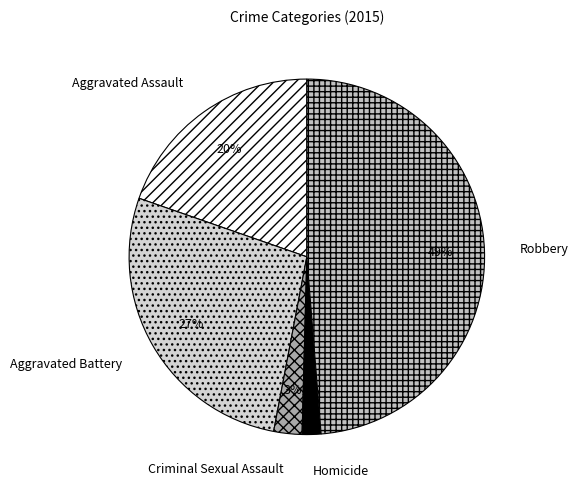

What is the smallest slice in the pie chart?

Homicide